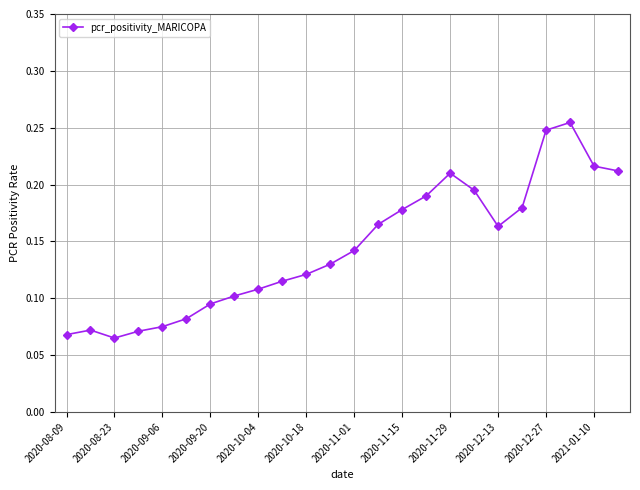

What is the sum of all values?

3.5